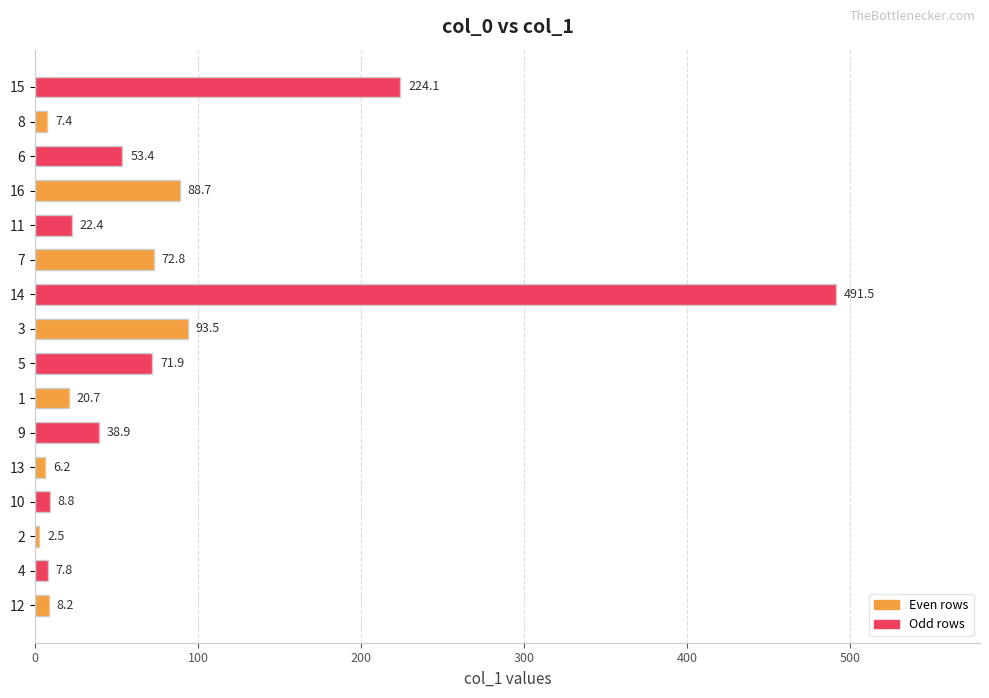

How many series are shown in this chart?

1